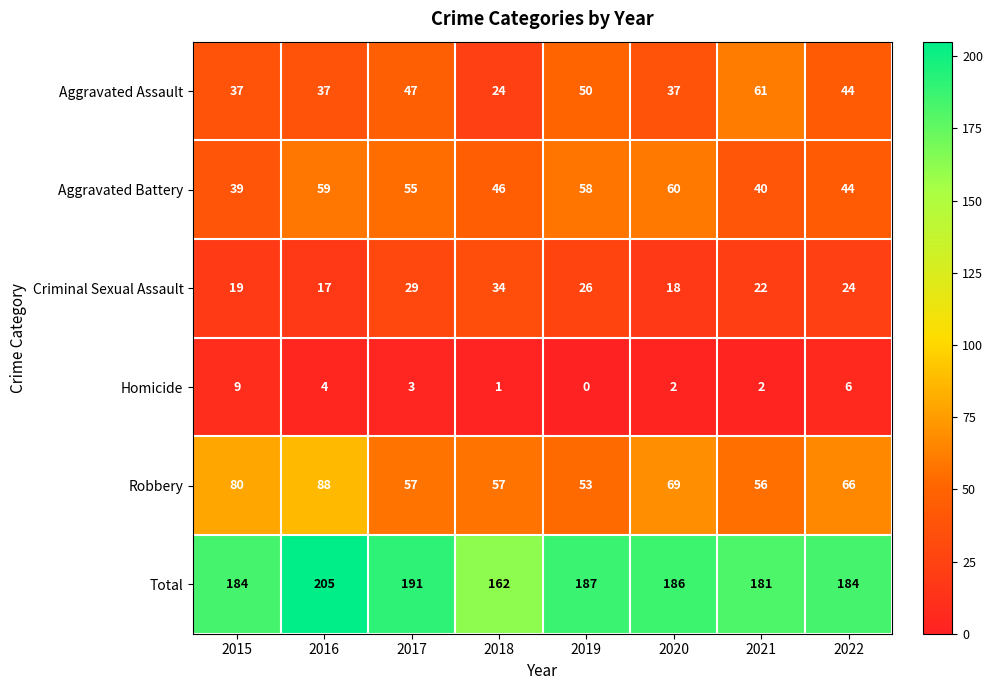

What is the difference between the Robbery values at 2016 and 2022?

22